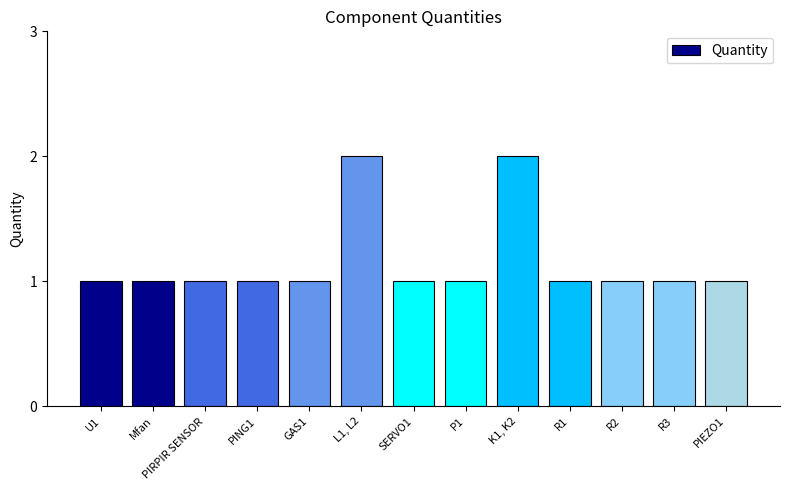

What is the smallest value displayed?

1